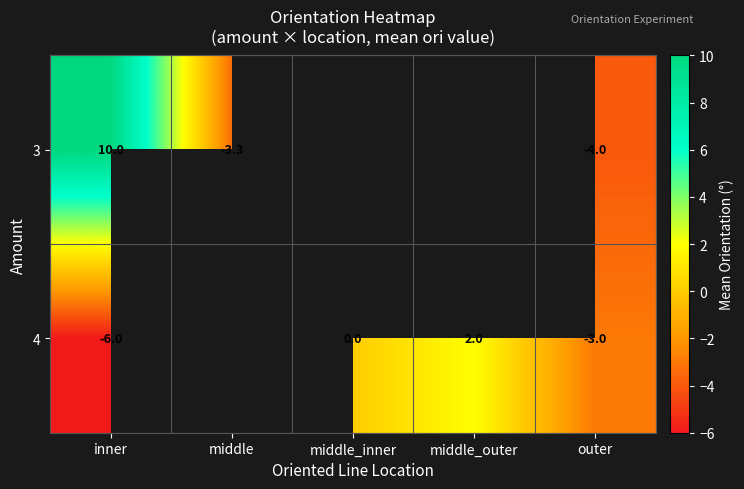

At outer, list the series in order from smallest to largest.

3, 4